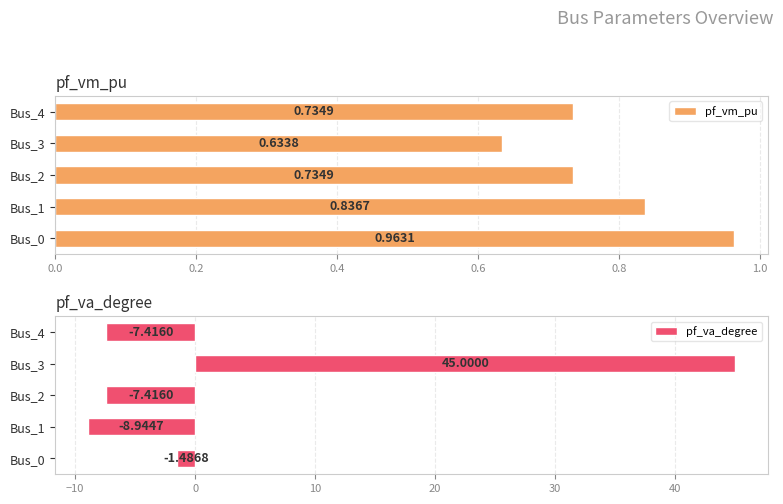

Count the number of data series in this chart.

2